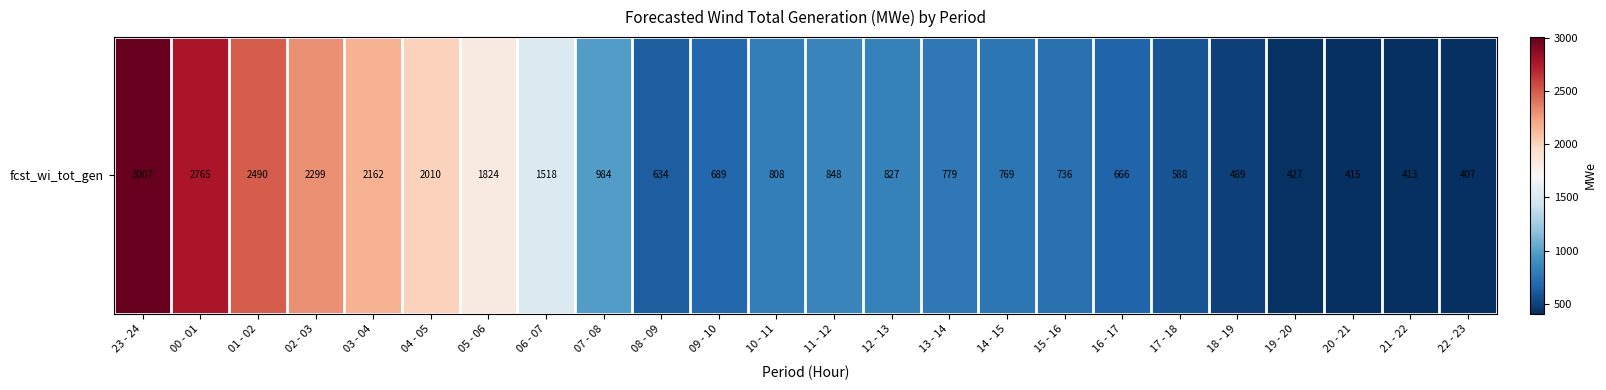

At which label does the data first exceed 808?

23 - 24